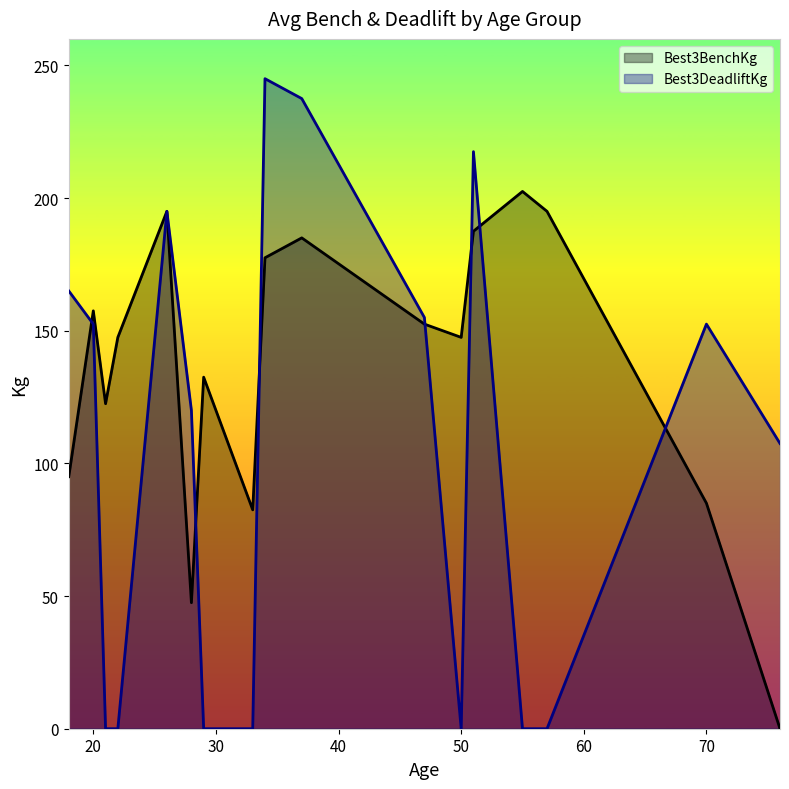

How many interior local peaks does the Best3BenchKg series have?

5